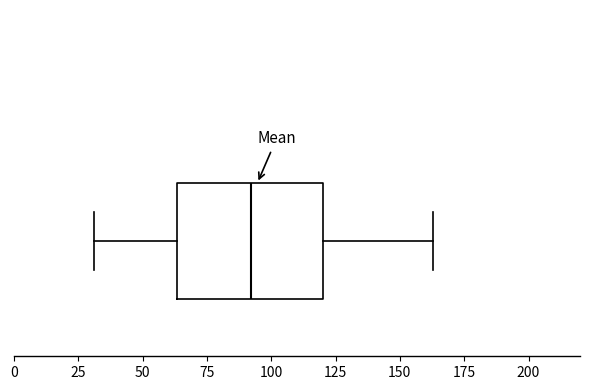

Transcribe this box plot: give where the median line is, the range the box spans, and where the two whiskers end, as read against the x-axis. The values are not printed on the chart, so give them approximately, as read against the axis.

median 90, box 65 to 120, whiskers 30 to 165